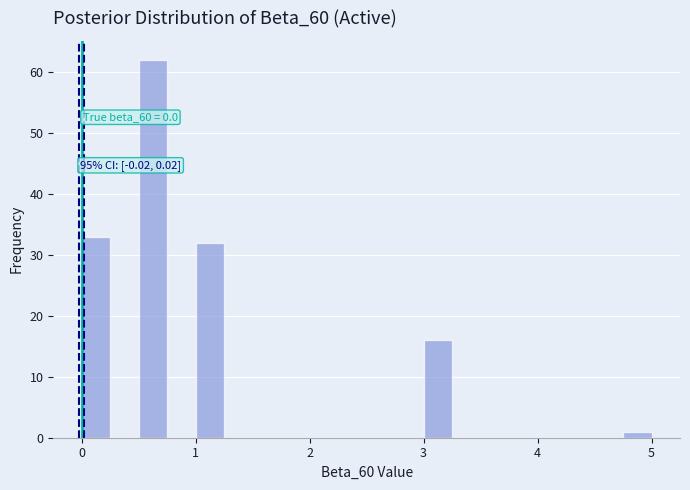

Read against the x-axis, roughly where is the centre of the tallest bar?

0.6